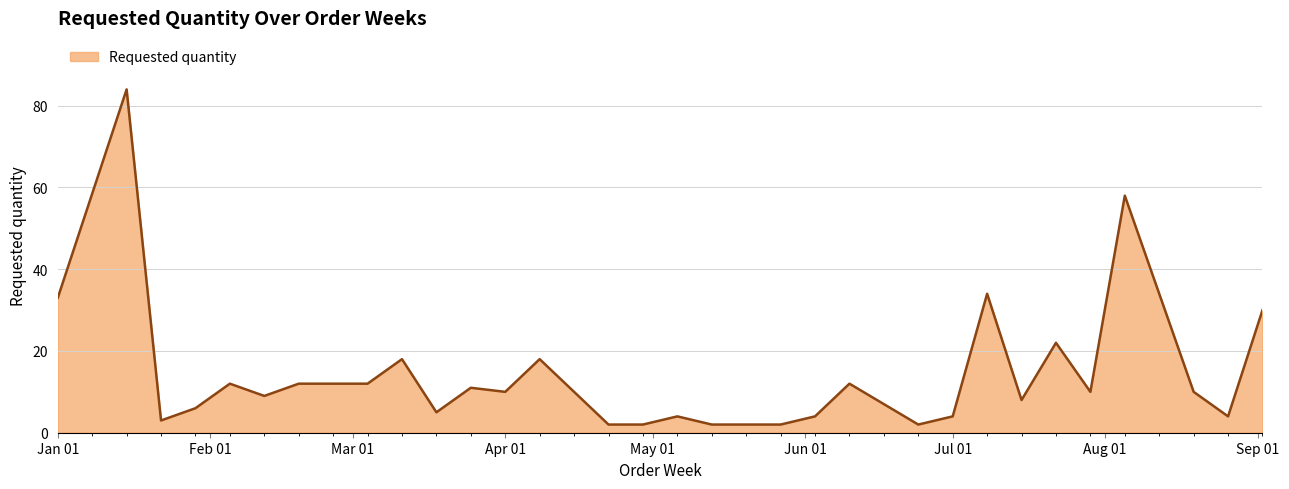

Reading right to left, what are all the values shown in this chart?

30	4	10	58	10	22	8	34	4	2	12	4	2	2	2	4	2	2	10	18	10	11	5	18	12	12	9	12	6	3	84	33